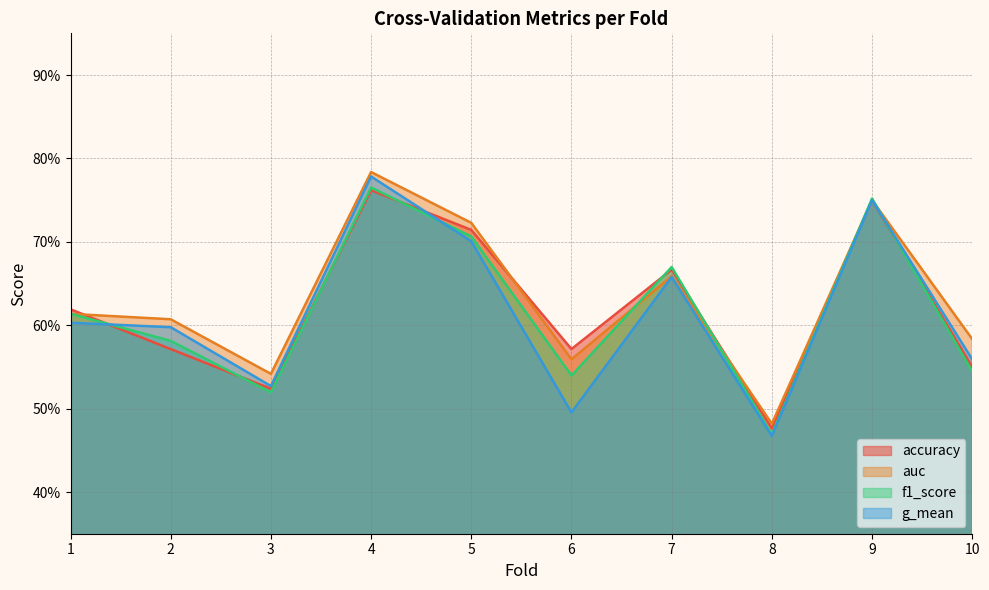

In auc, how many points are lower than both neighbors (excluding endpoints)?

3